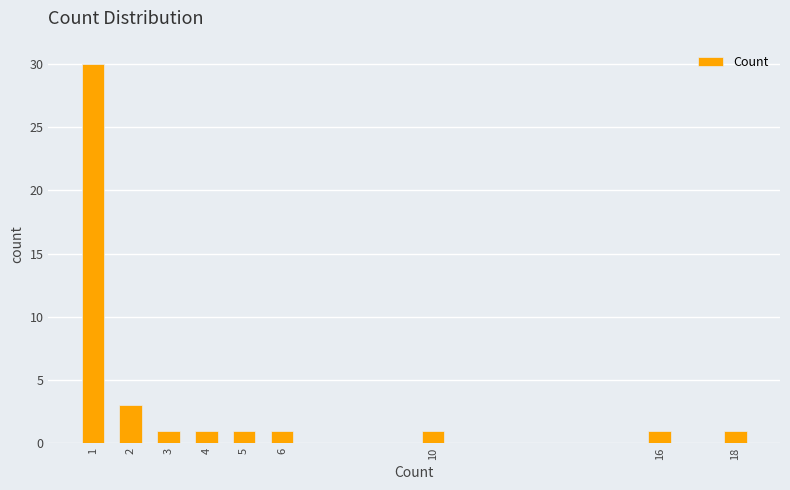

Reading left to right, transcribe all the data shown in this chart.

30	3	1	1	1	1	1	1	1